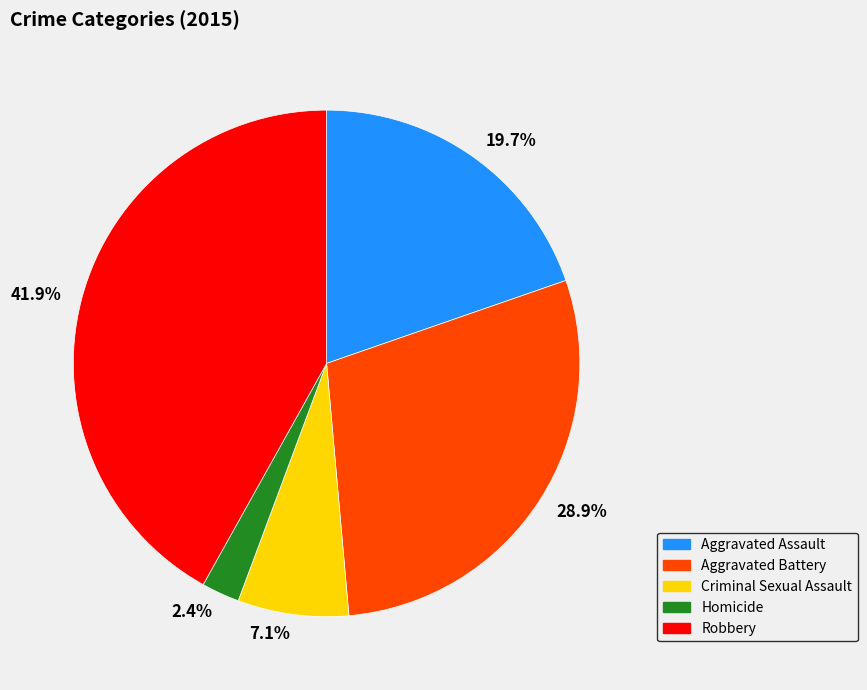

How many segments does this pie chart have?

5